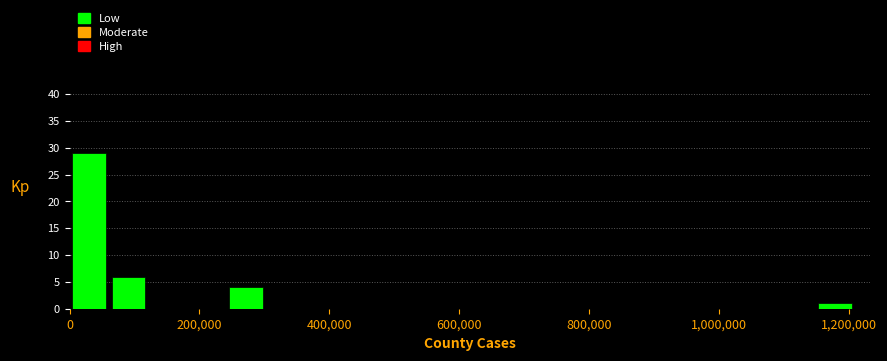

Read against the x-axis, roughly where is the centre of the tallest bar?

40000